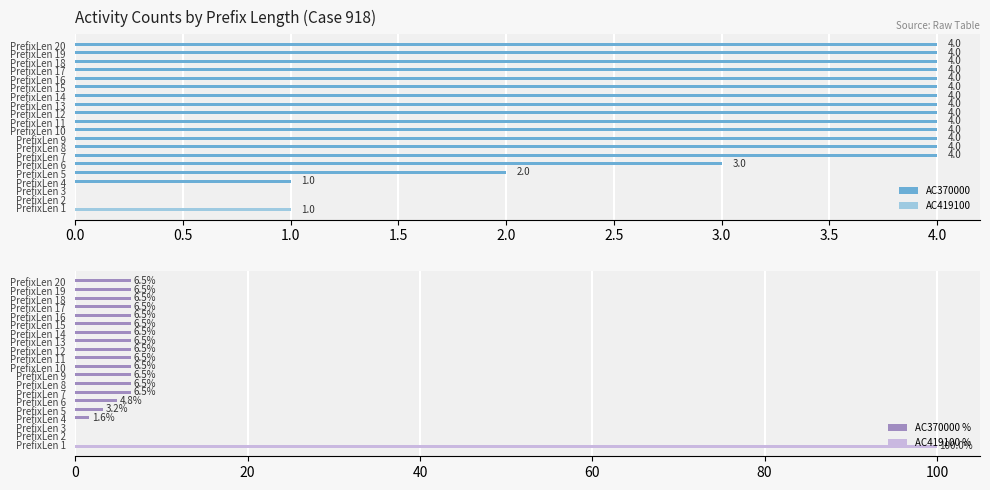

The value of AC419100 % at 15 is 0.0. True or false?

True